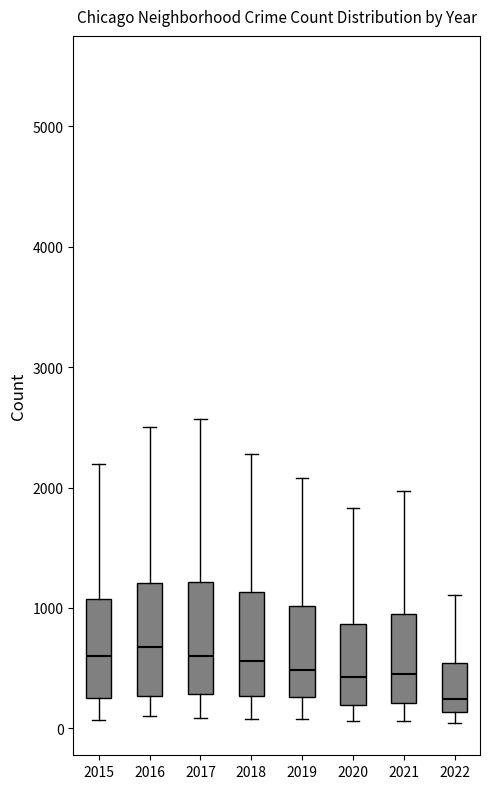

Where does the lower whisker of the box at x = 2015 end on the y-axis? The values are not printed on the chart, so give them approximately, as read against the axis.

100